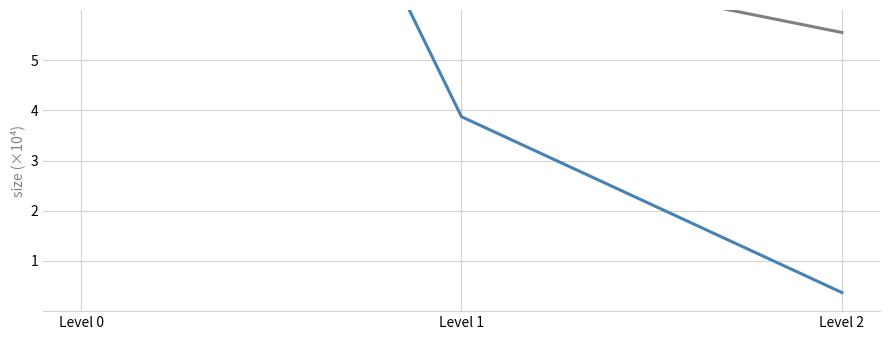

The Average size series shows 6.9 at Level 1. True or false?

False